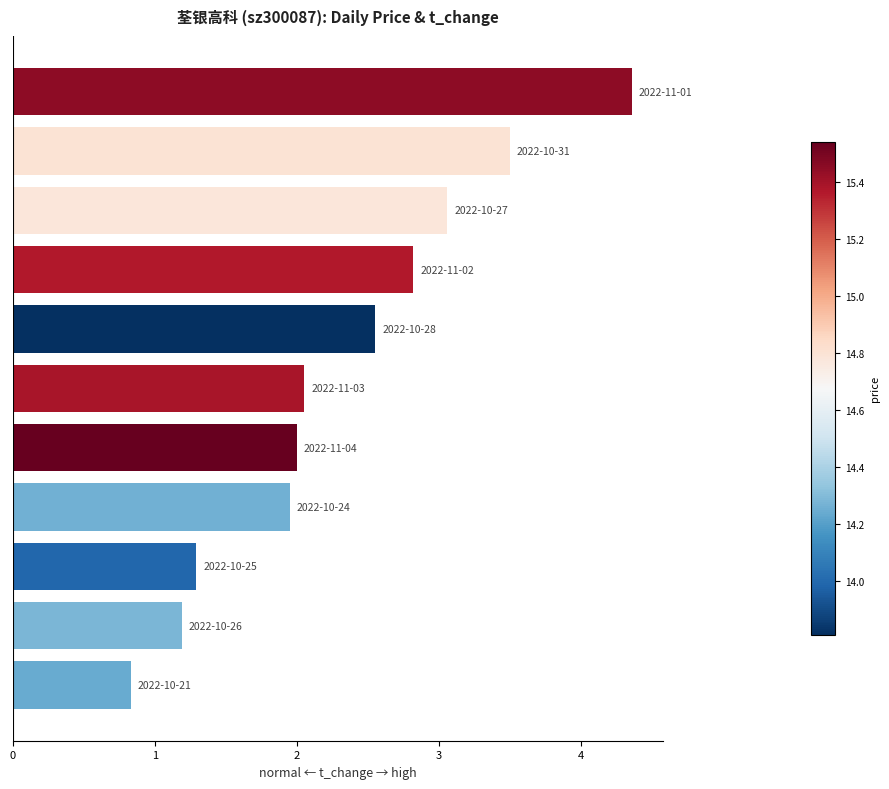

What is the maximum value shown in the chart?

4.4